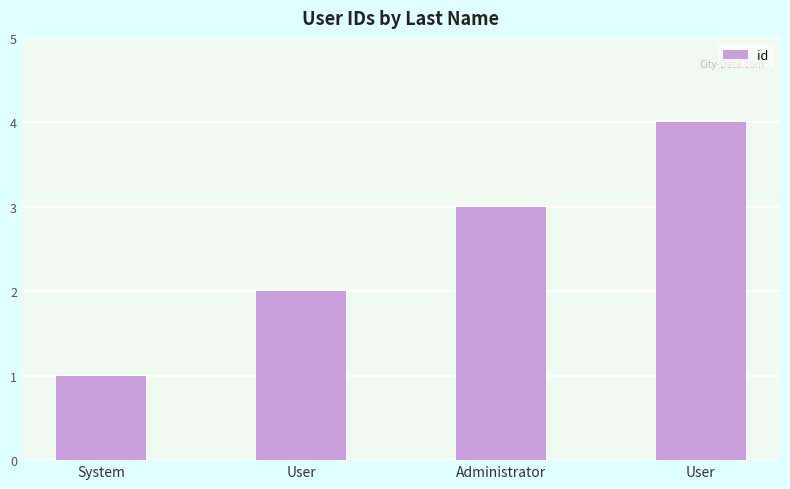

What is the label of the 1st bar from the right?

User